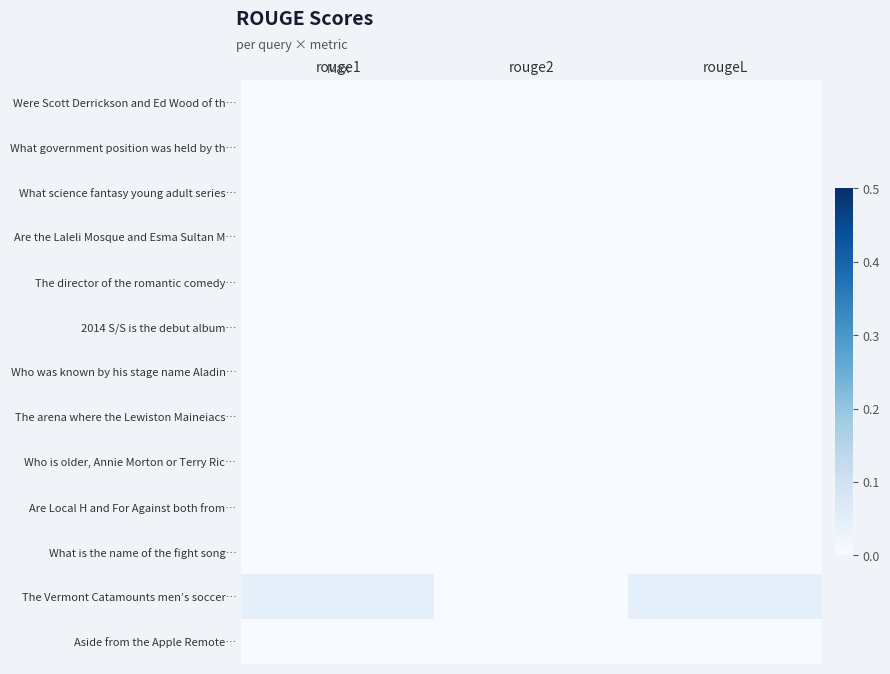

At rougeL, list the series in order from smallest to largest.

Were Scott Derrickson and Ed Wood of th…, What government position was held by th…, What science fantasy young adult series…, Are the Laleli Mosque and Esma Sultan M…, The director of the romantic comedy…, 2014 S/S is the debut album…, Who was known by his stage name Aladin…, The arena where the Lewiston Maineiacs…, Who is older, Annie Morton or Terry Ric…, Are Local H and For Against both from…, What is the name of the fight song…, Aside from the Apple Remote…, The Vermont Catamounts men’s soccer…